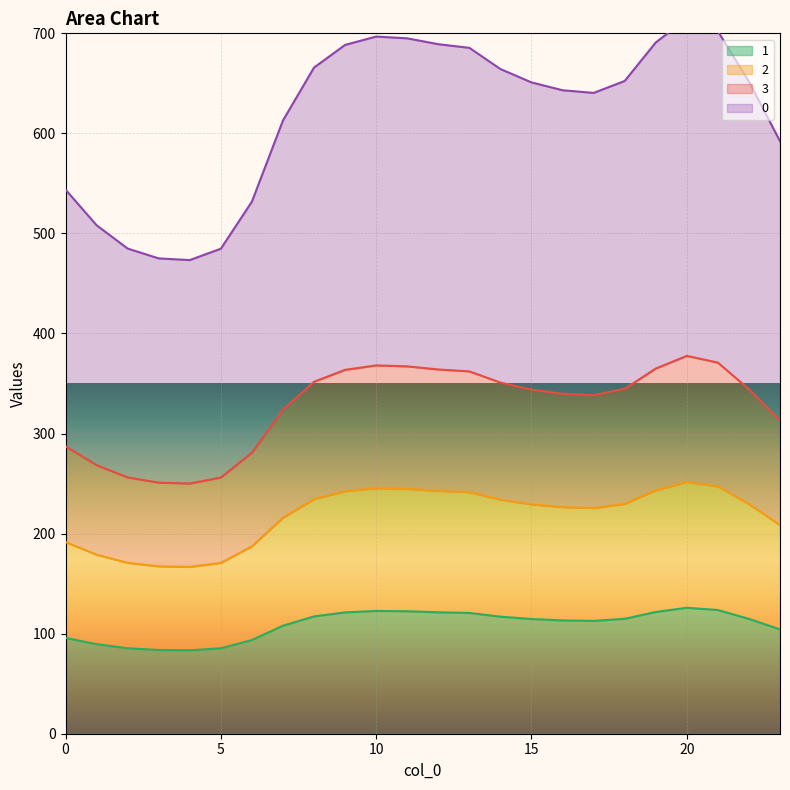

Is it true that 1 equals 114.6 at 15?

True